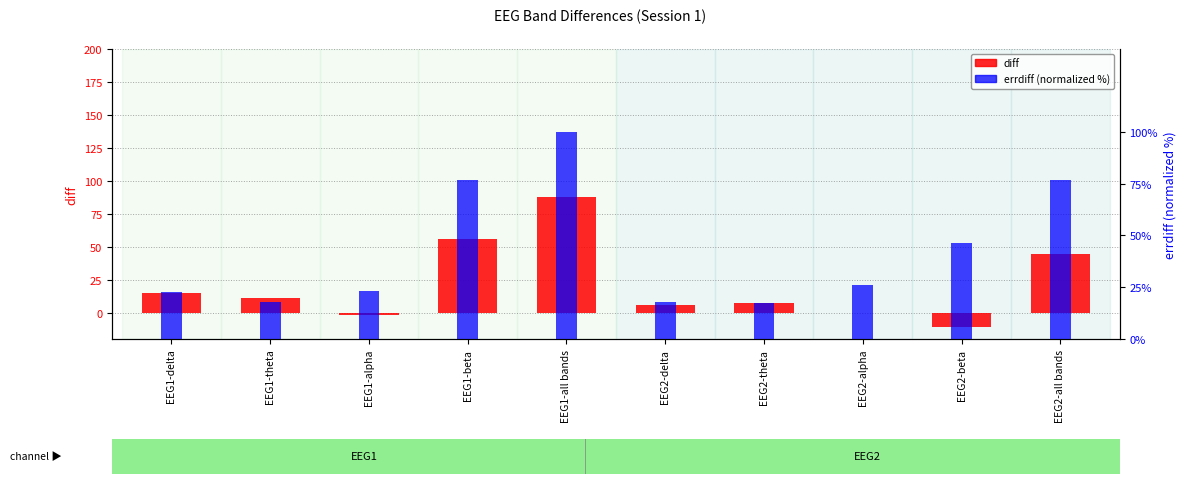

At which label does errdiff (normalized %) reach its minimum?

EEG2-theta